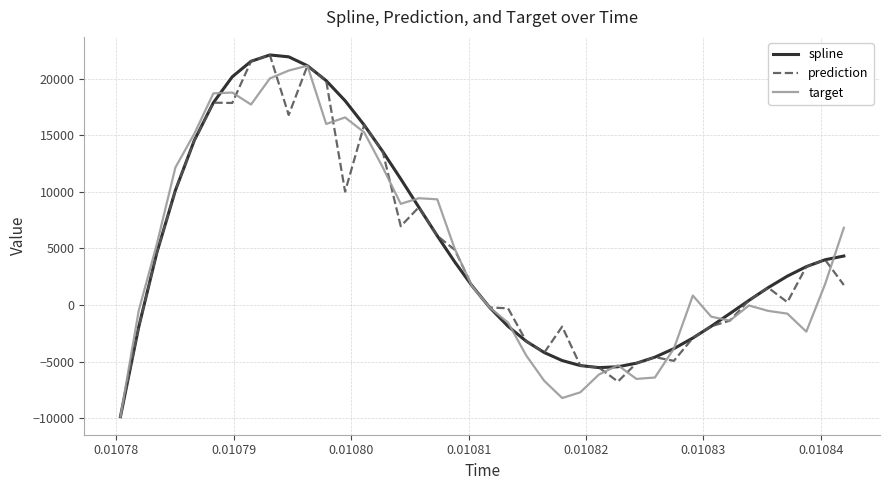

True or false: prediction has more than 1 points higher than both neighbors.

True